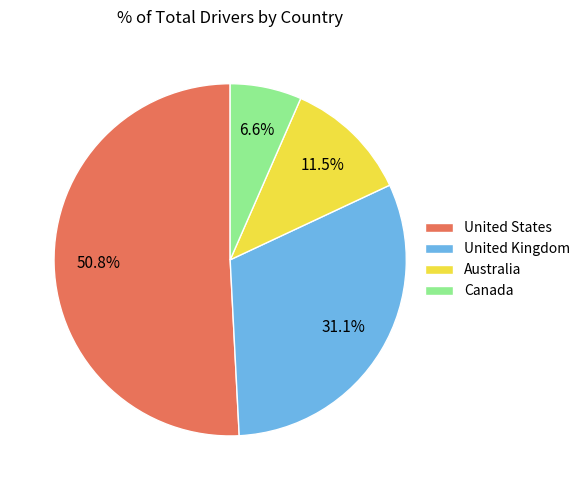

The United States slice represents 60% of the pie. True or false?

False